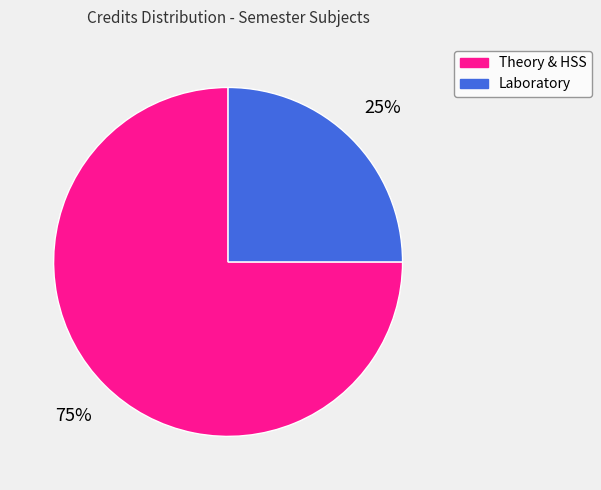

True or false: Laboratory accounts for 25% of the total.

True